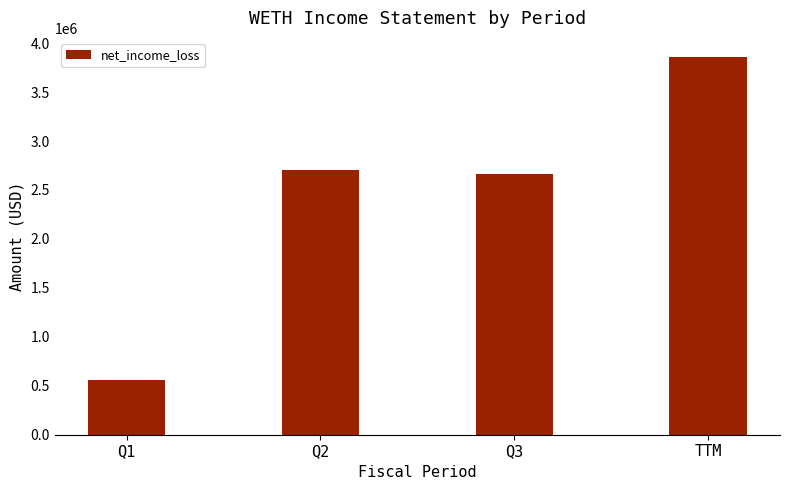

Reading left to right, what are all the values shown in this chart?

Q1=558870	Q2=2701694	Q3=2660699	TTM=3860394